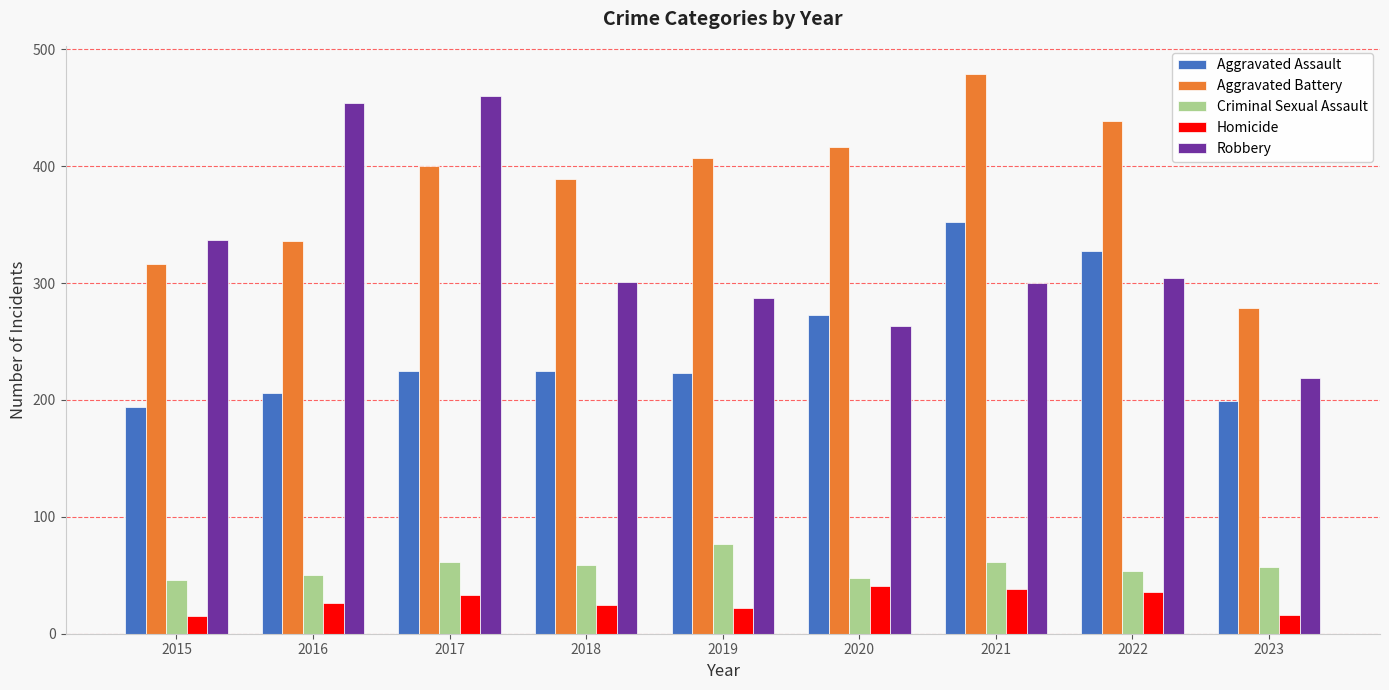

Rank the series at 2018 from lowest to highest value.

Homicide, Criminal Sexual Assault, Aggravated Assault, Robbery, Aggravated Battery